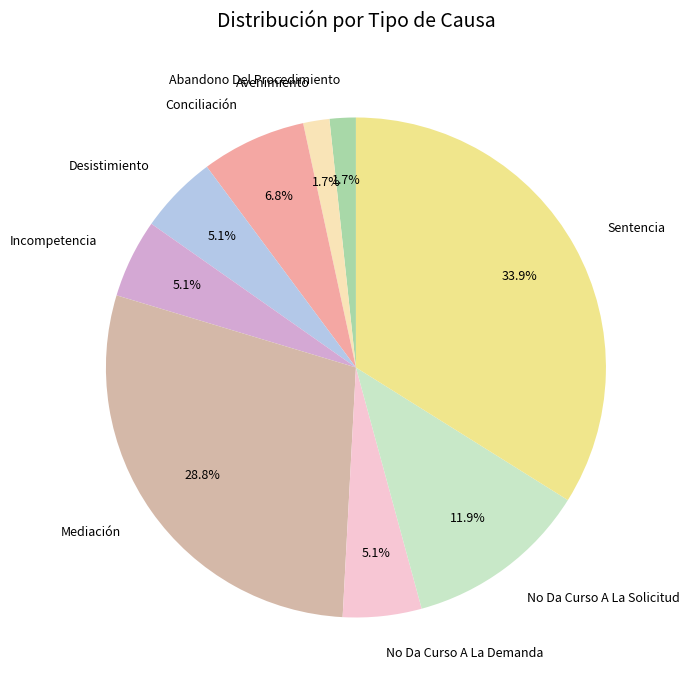

Which category has the biggest portion of the pie?

Sentencia